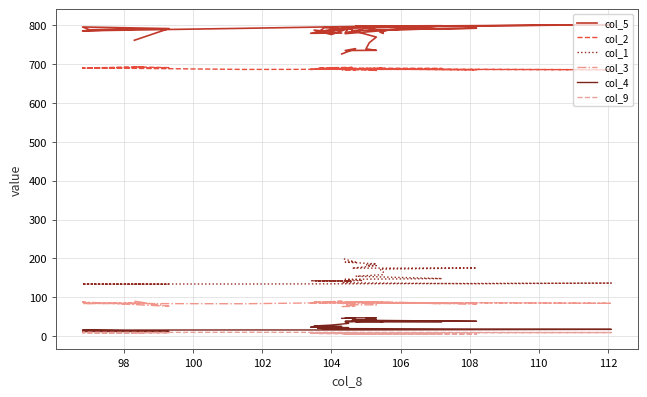

True or false: col_9 and col_1 cross at least once.

False